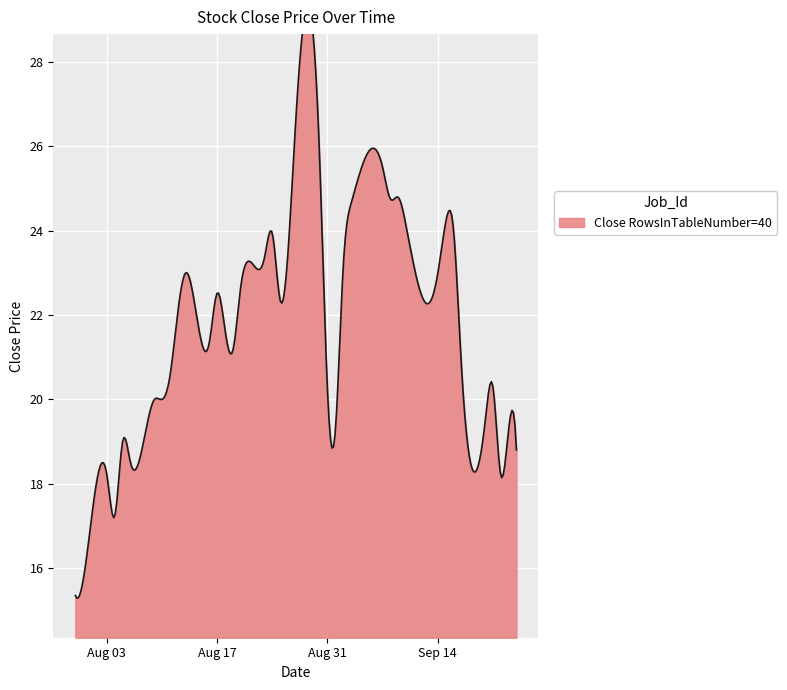

Approximately how many times larger is the value at 2021-09-17 compared to 2021-09-14?

0.9